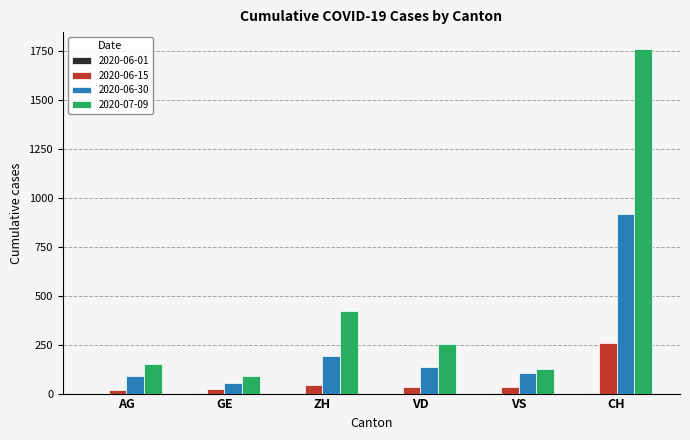

At which label does 2020-06-15 reach its peak?

CH